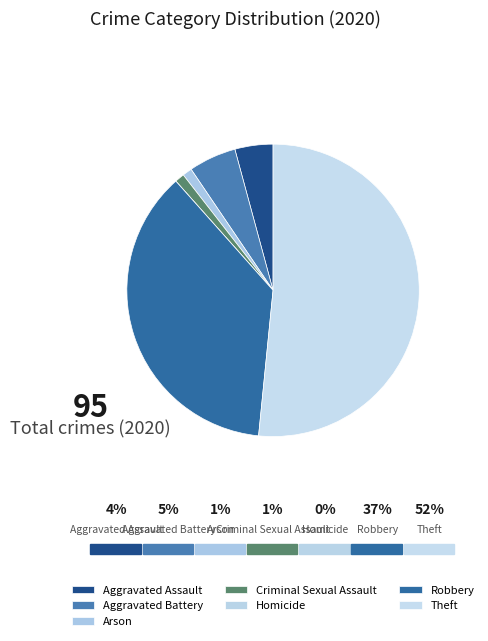

Rank the categories by value from lowest to highest.

Homicide, Arson, Criminal Sexual Assault, Aggravated Assault, Aggravated Battery, Robbery, Theft